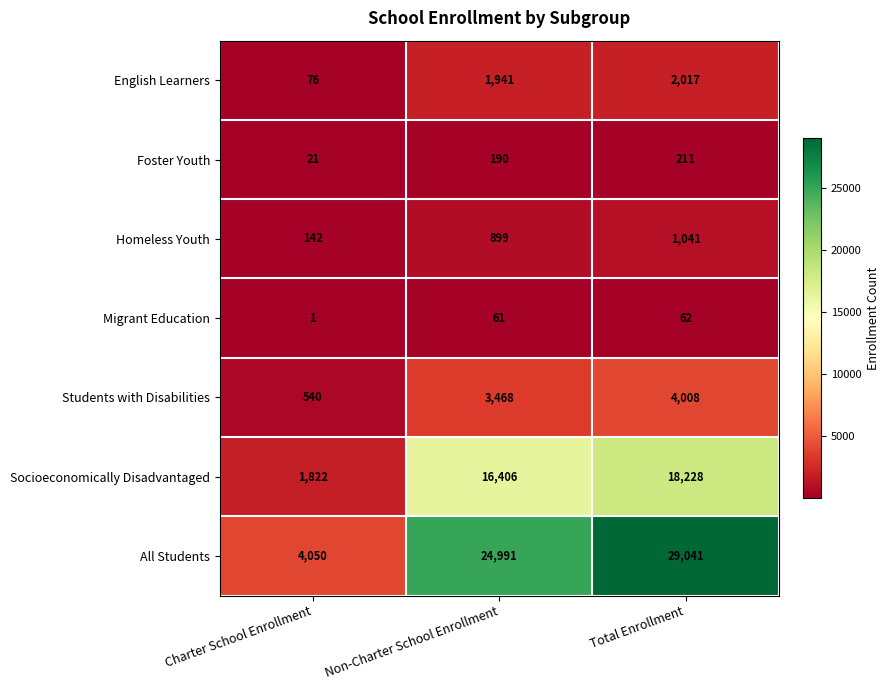

At which label is Migrant Education closest to 31?

Charter School Enrollment